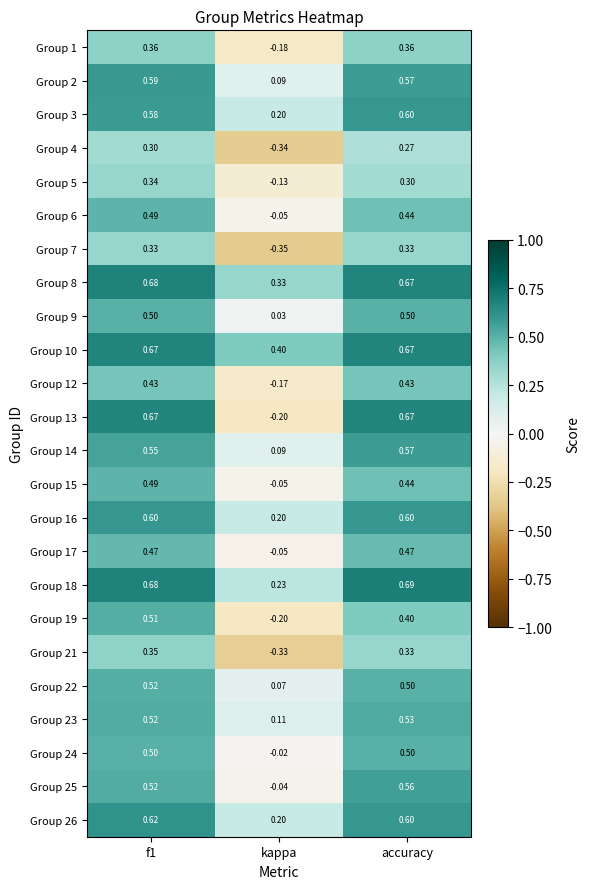

At which category does the chart reach its minimum across all series?

kappa